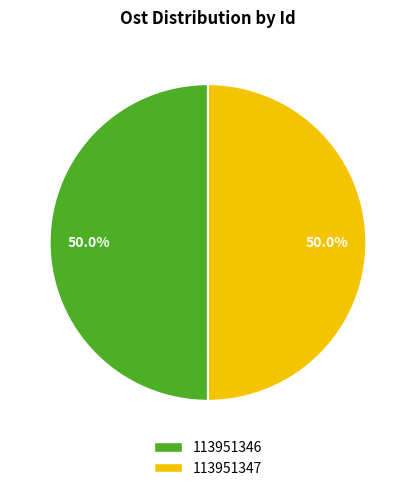

Combined, do 113951346 and 113951347 account for over 50%?

Yes